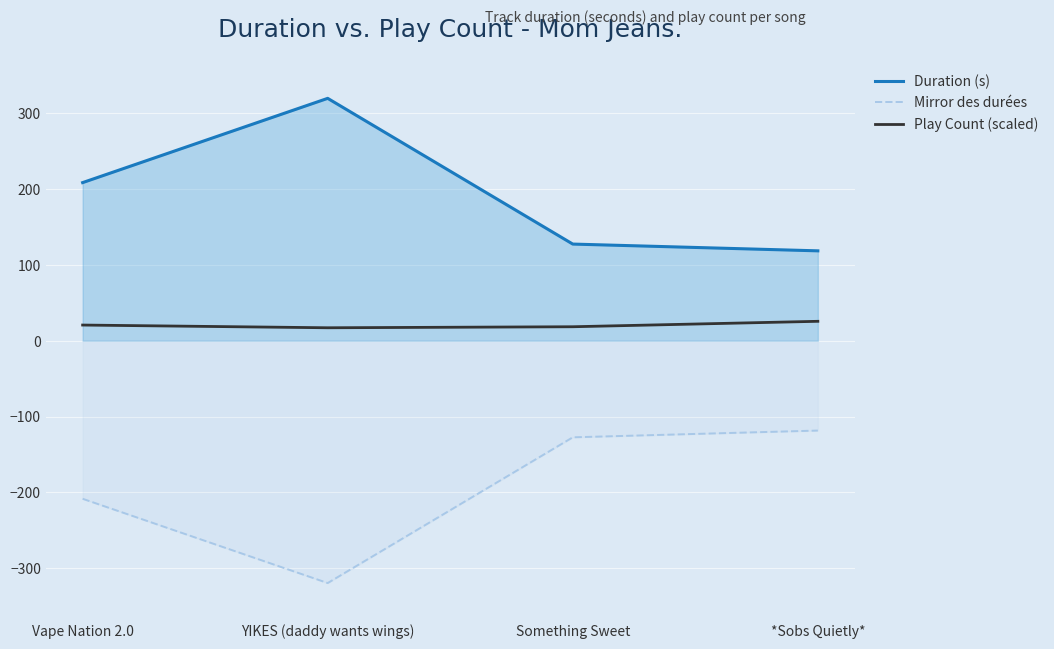

At which category does Mirror des durées reach its first local valley?

YIKES (daddy wants wings)